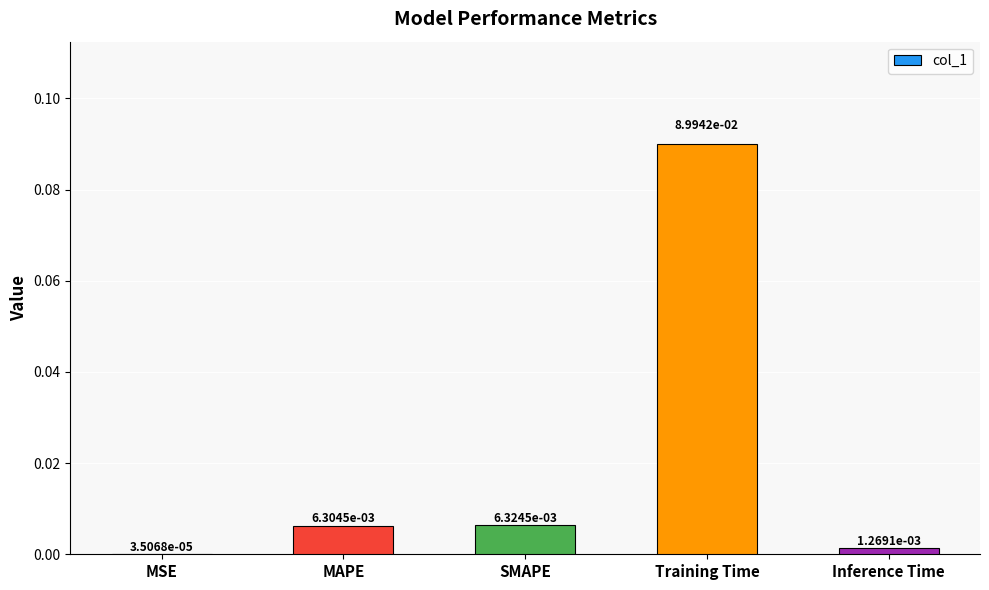

Which has a higher value, Inference Time or Training Time?

Training Time